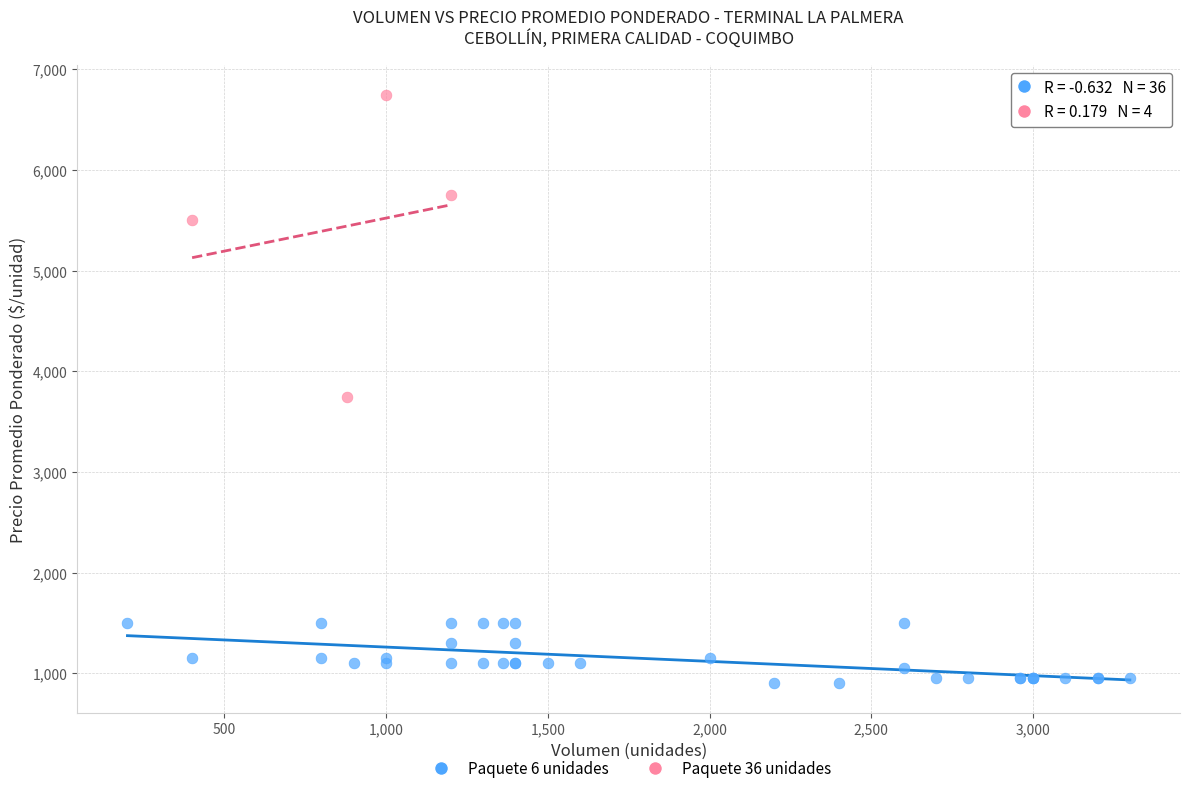

What are all the series names shown in the legend?

Paquete 6 unidades, Paquete 36 unidades